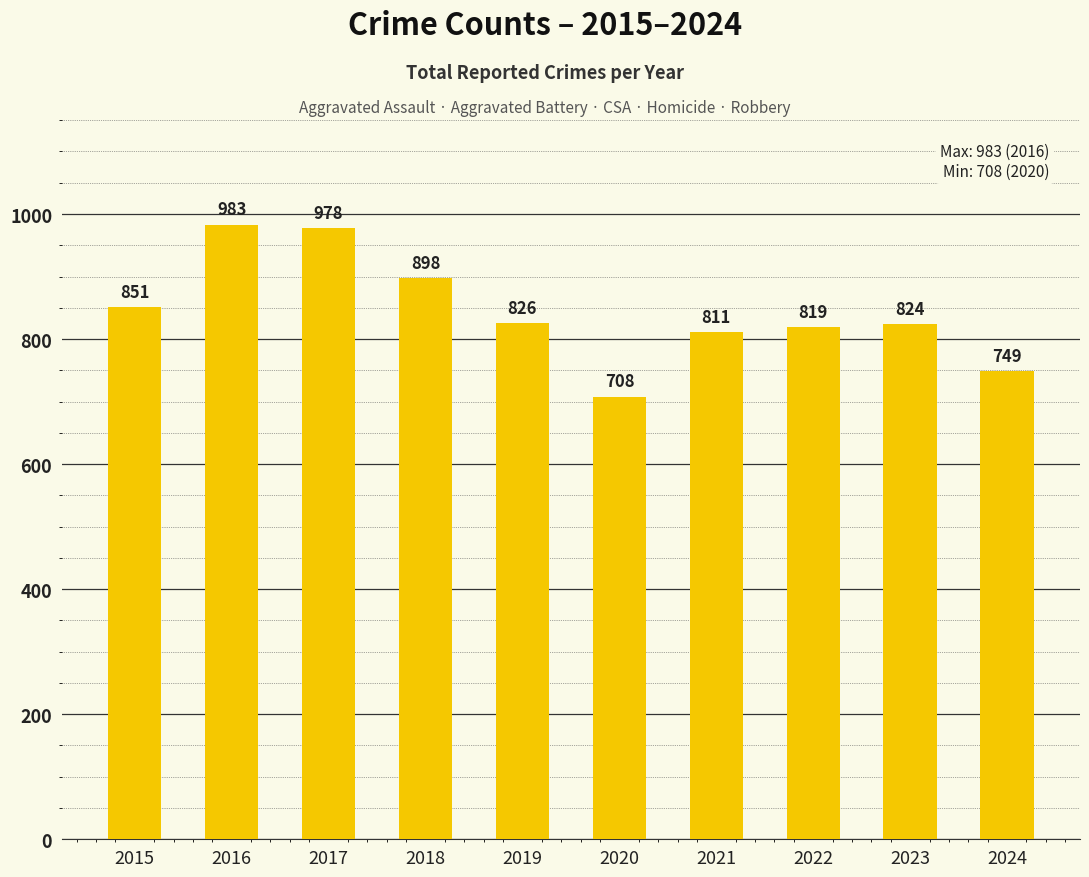

The chart shows a value of 851 at 2015. True or false?

True